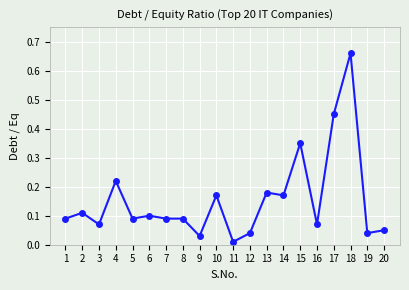

The value at 6 is 0.1. True or false?

True